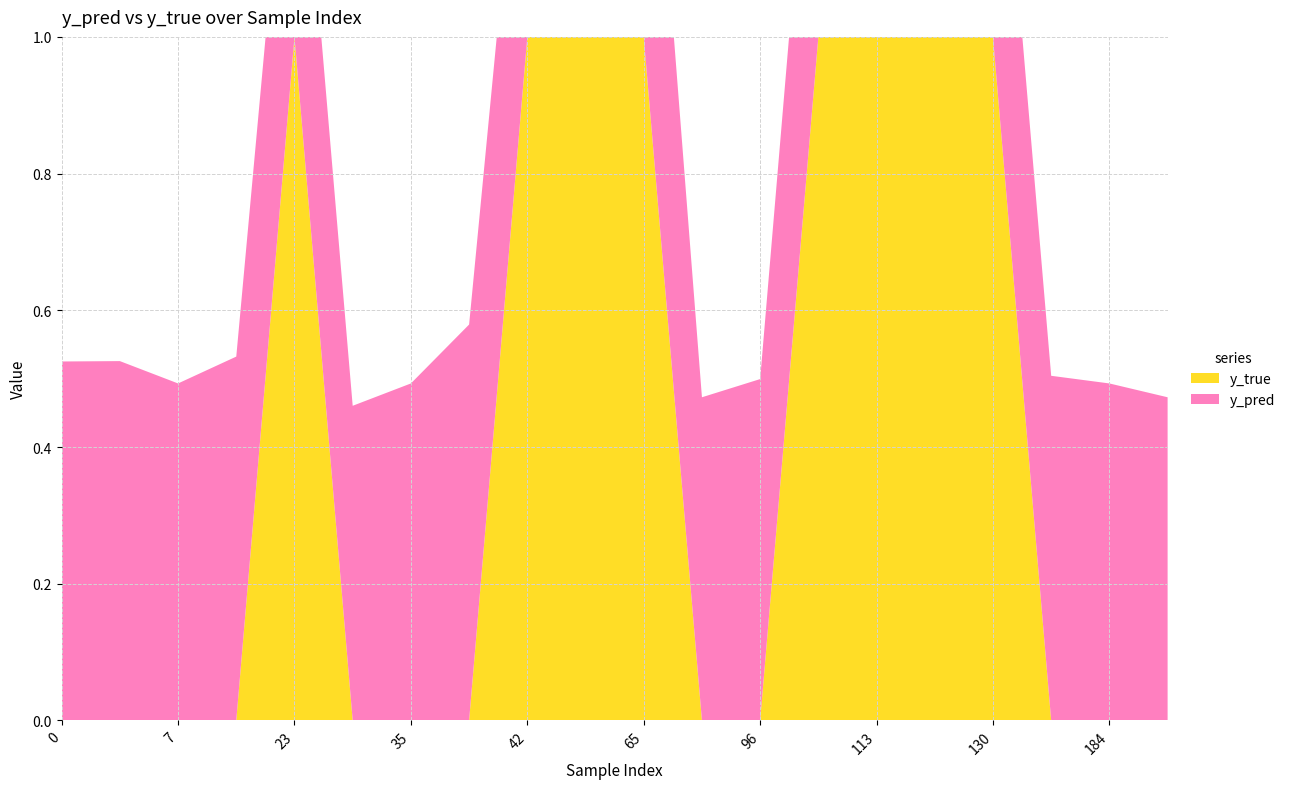

Reading left to right, list all the values displayed in this chart.

y_pred: 0=0.5	1=0.5	7=0.5	10=0.5	23=0.5	34=0.5	35=0.5	36=0.6	42=0.5	45=0.6	65=0.6	69=0.5	96=0.5	112=0.5	113=0.5	127=0.5	130=0.5	139=0.5	184=0.5	188=0.5
y_true: 0=0.0	1=0.0	7=0.0	10=0.0	23=1.0	34=0.0	35=0.0	36=0.0	42=1.0	45=1.0	65=1.0	69=0.0	96=0.0	112=1.0	113=1.0	127=1.0	130=1.0	139=0.0	184=0.0	188=0.0